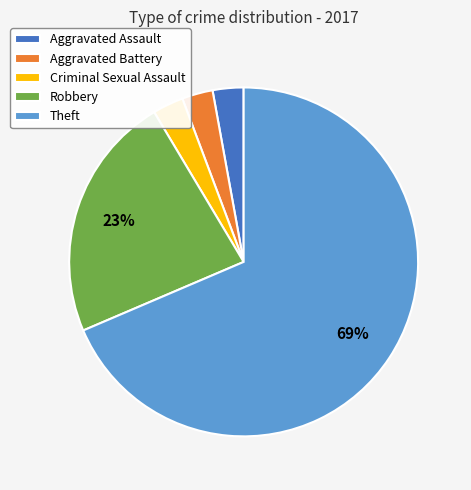

True or false: Aggravated Battery accounts for 3% of the total.

True